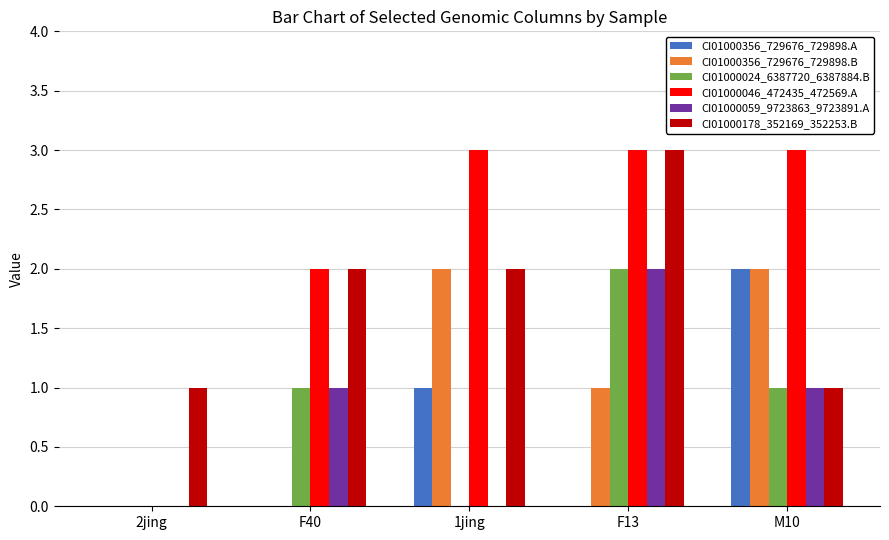

Count the number of categories in the chart.

5